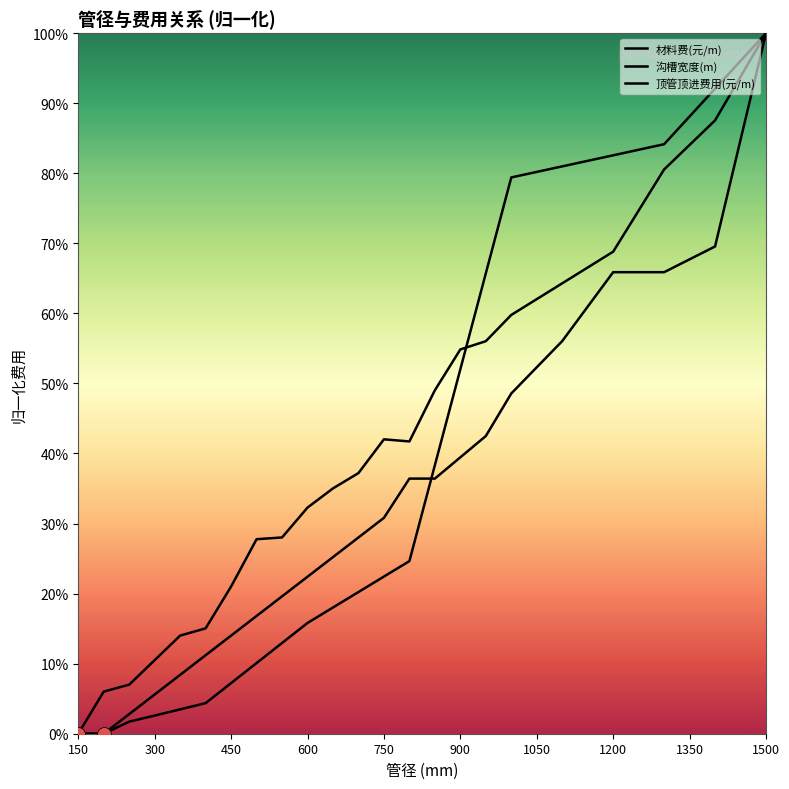

Does the chart have visible grid lines?

No